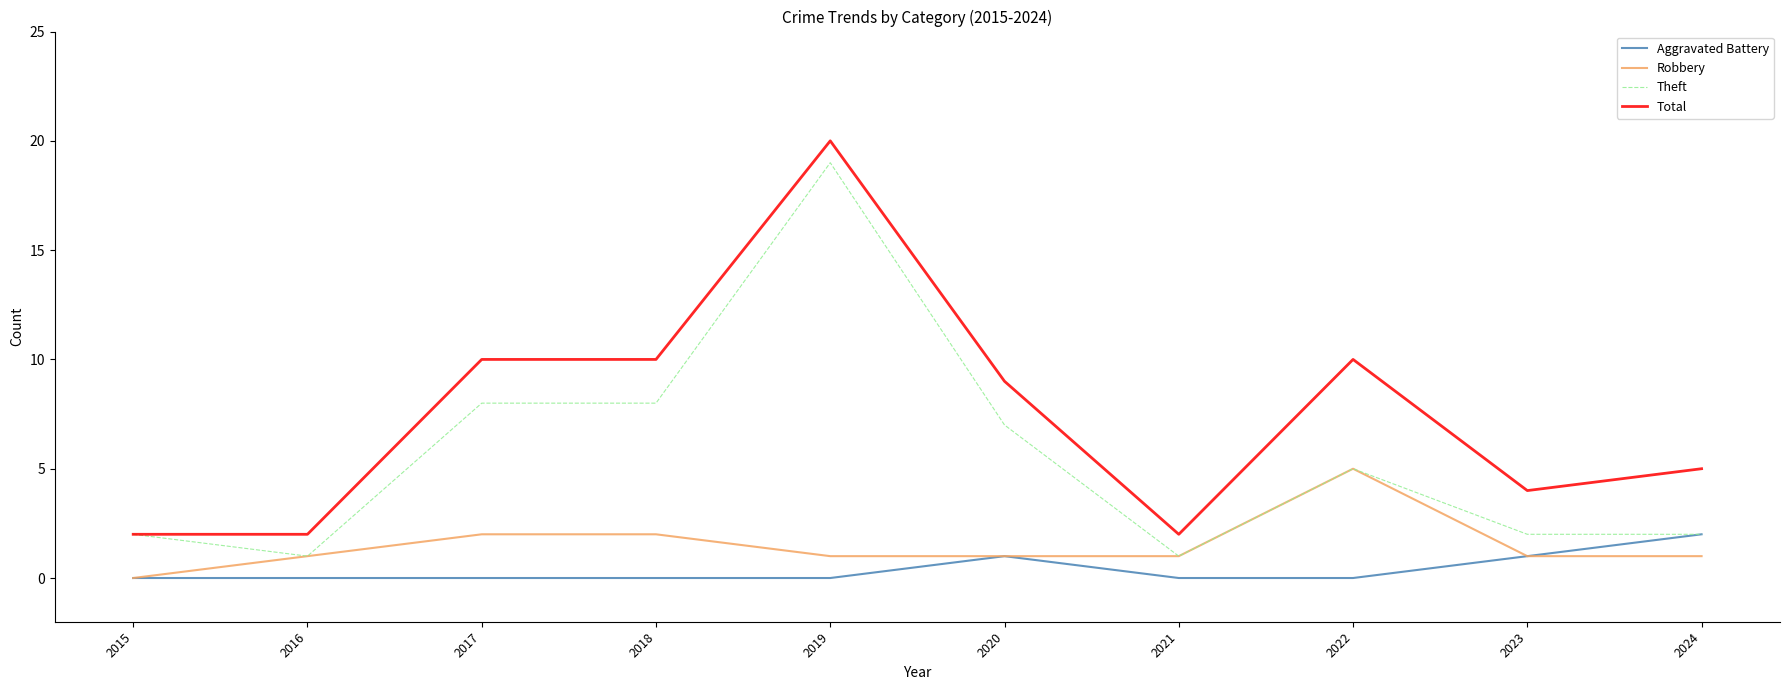

Which category has the highest value across all series?

2019